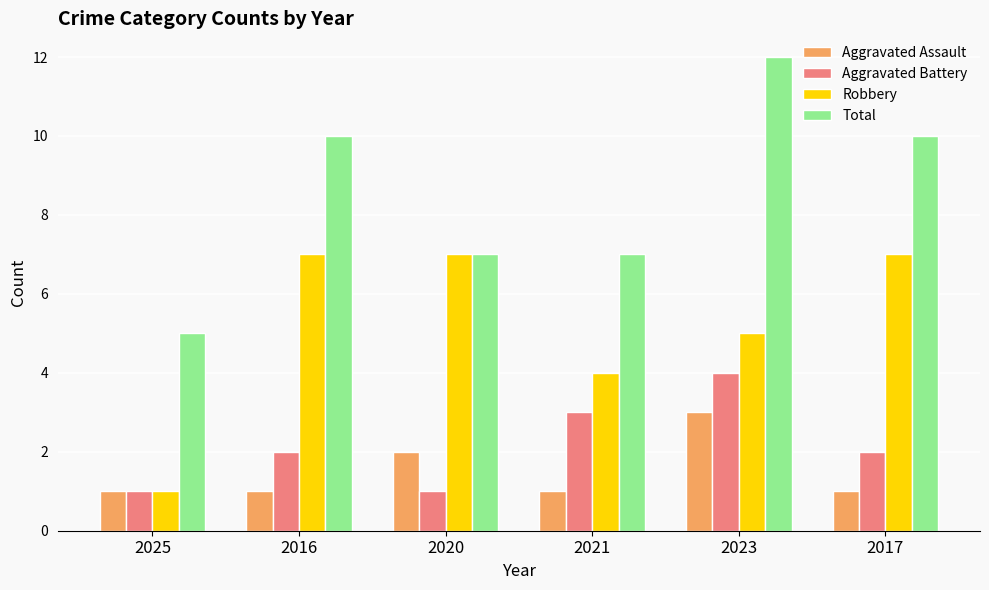

What is the value of the Aggravated Battery bar at the 3rd from the left?

1